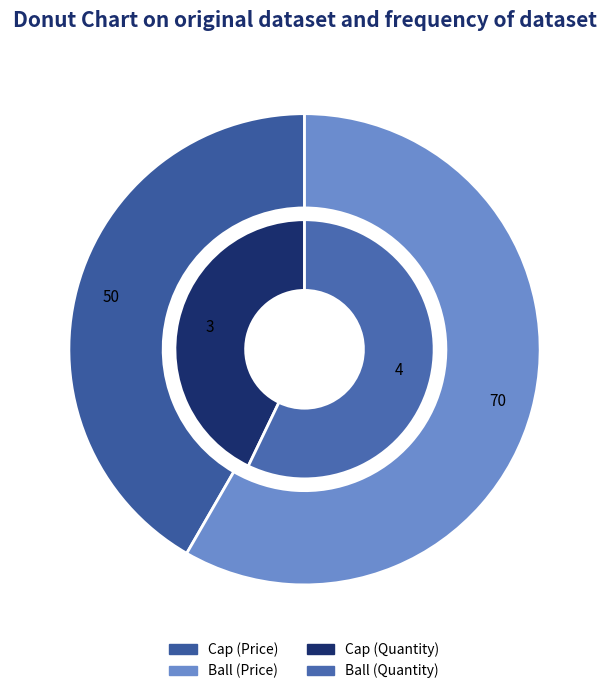

True or false: Cap accounts for 33% of the total.

False